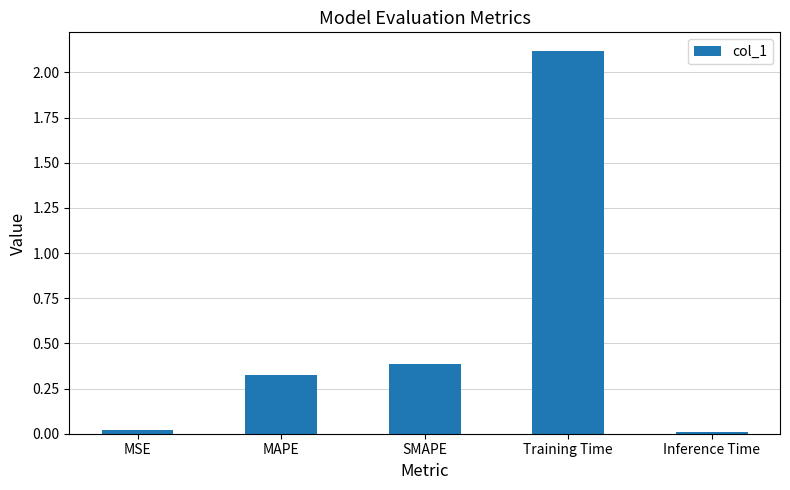

True or false: the data shows 2.1 at Training Time.

True